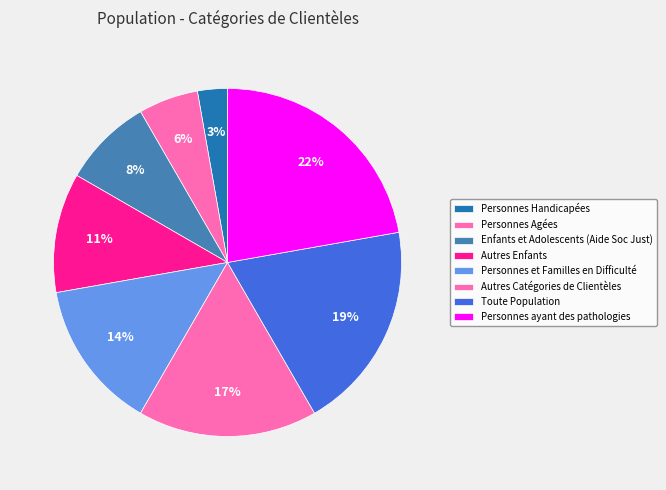

Does Personnes Handicapées account for over 50% of the chart?

No